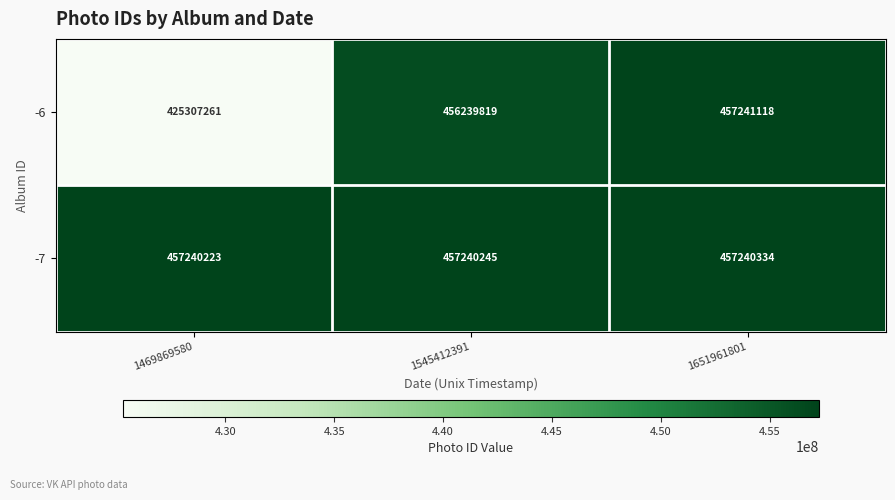

Rank the series at 1651961801 from lowest to highest value.

-7, -6